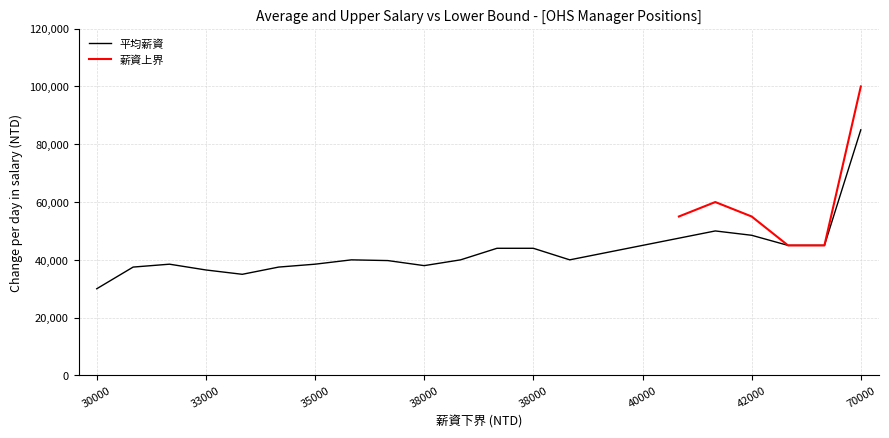

What is the difference between the 薪資上界 values at 40000 and 30000?

5000